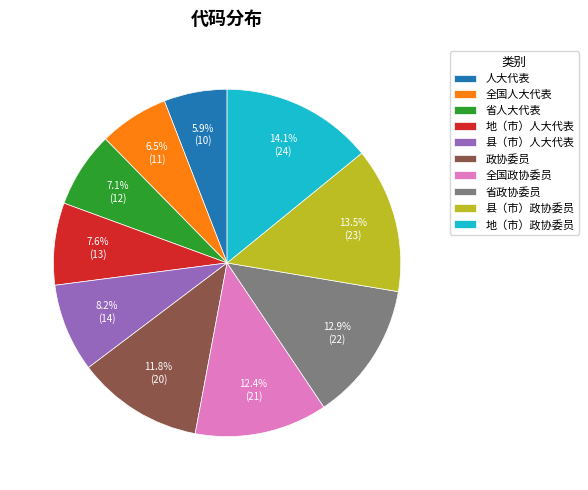

How many slices are in this pie chart?

10